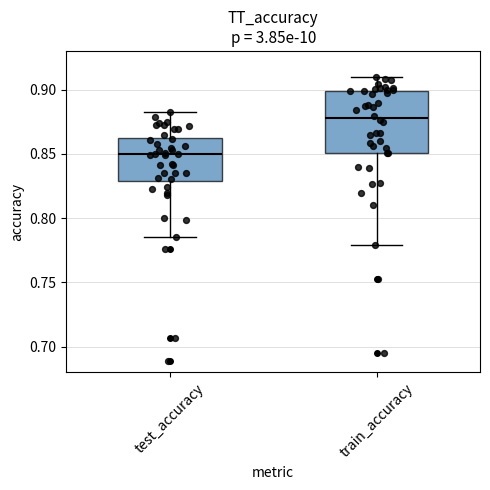

Reading left to right, read every box against the y-axis: the position of its median line, the range the box covers, and the ends of its whiskers. The values are not printed on the chart, so give them approximately, as read against the axis.

test_accuracy: median 0.850, box 0.830 to 0.860, whiskers 0.785 to 0.880
train_accuracy: median 0.880, box 0.850 to 0.900, whiskers 0.780 to 0.910